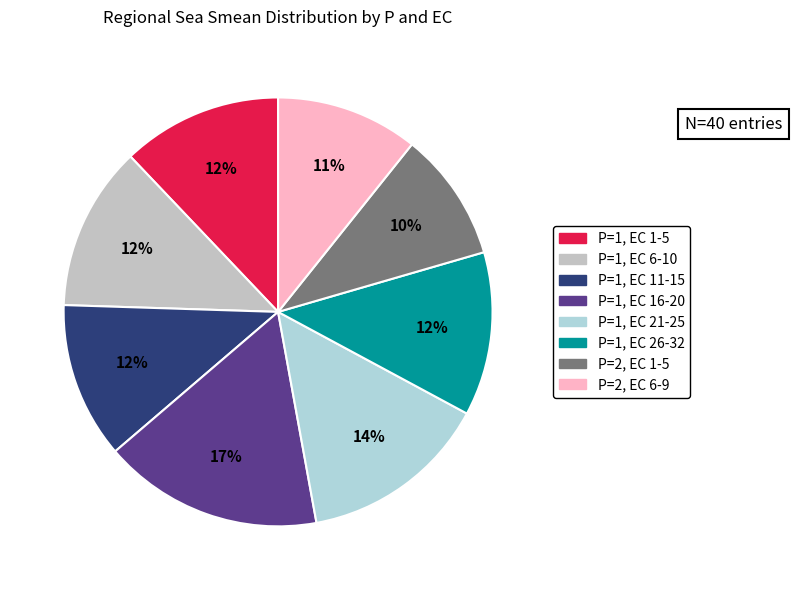

How many slices are in this pie chart?

8